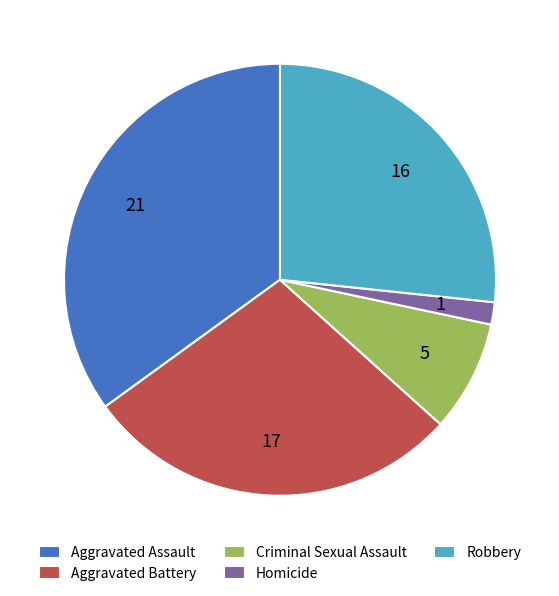

Which slice is the smallest?

Homicide